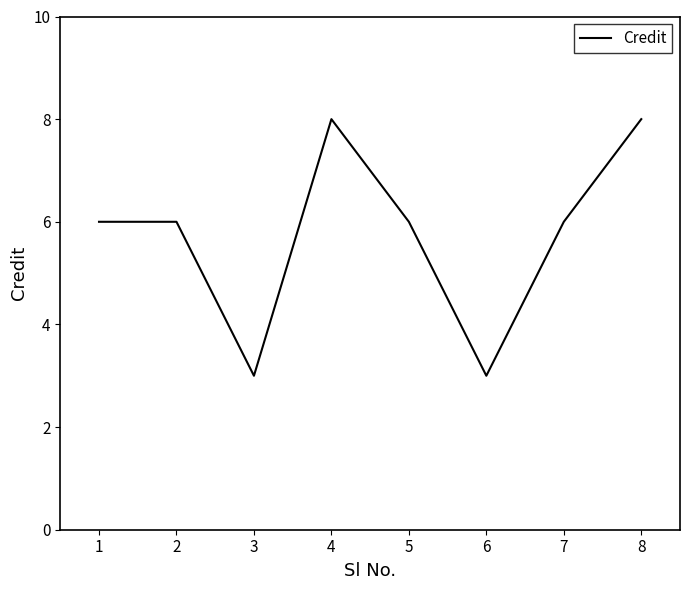

What is the maximum value shown in the chart?

8